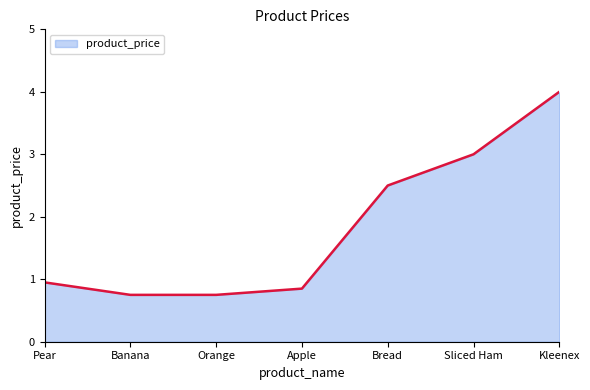

Where is the data nearest to the value 2?

Bread